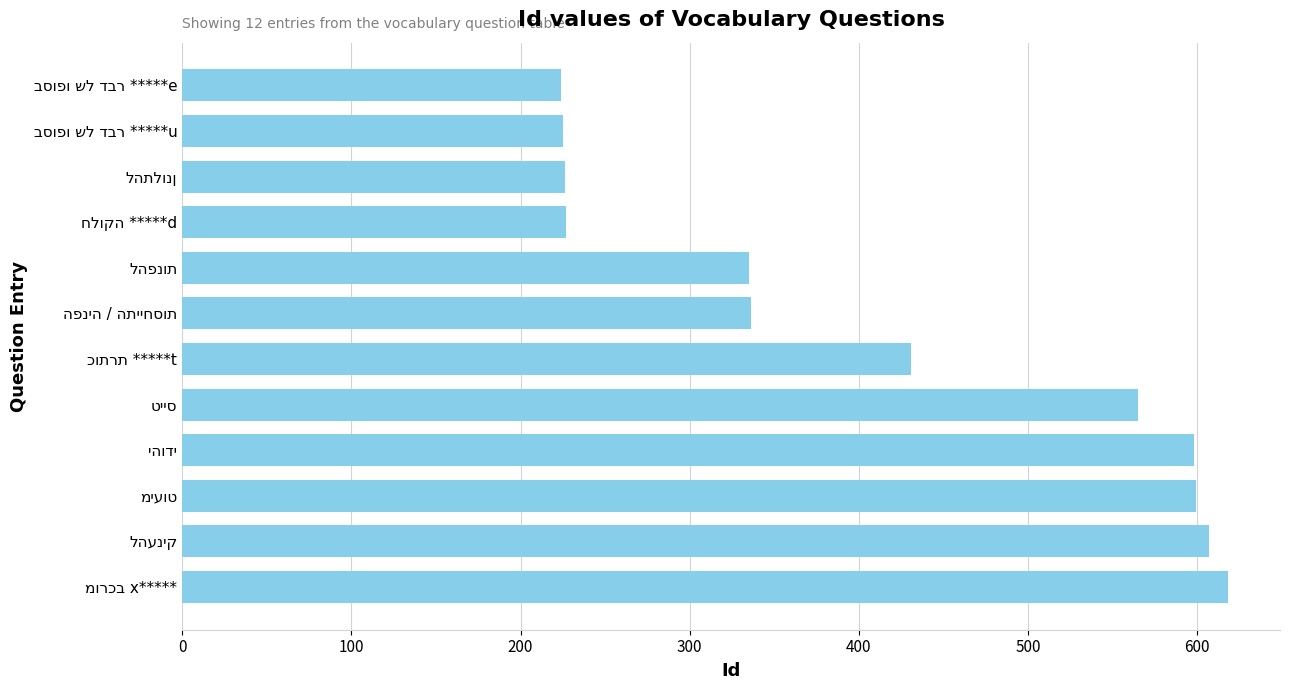

What is the greatest value displayed?

618